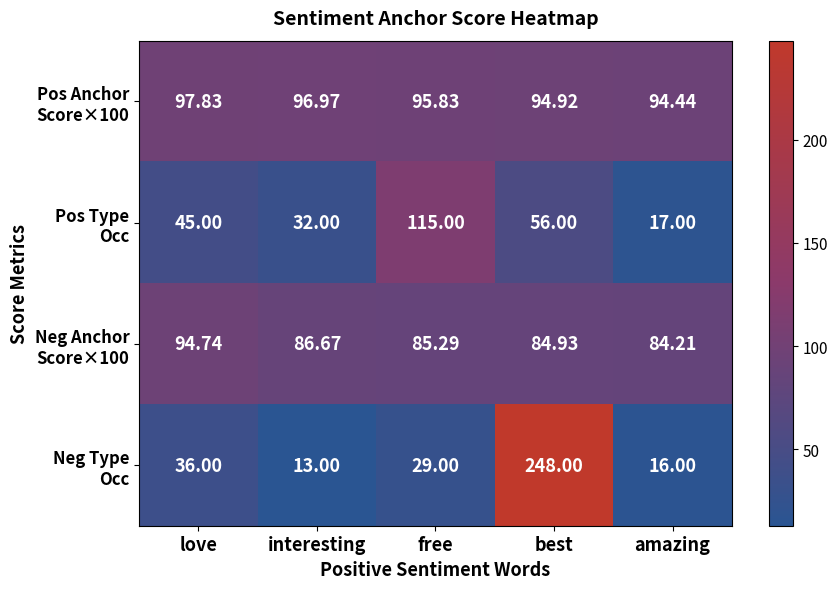

At which category is the sum across all series the highest?

best